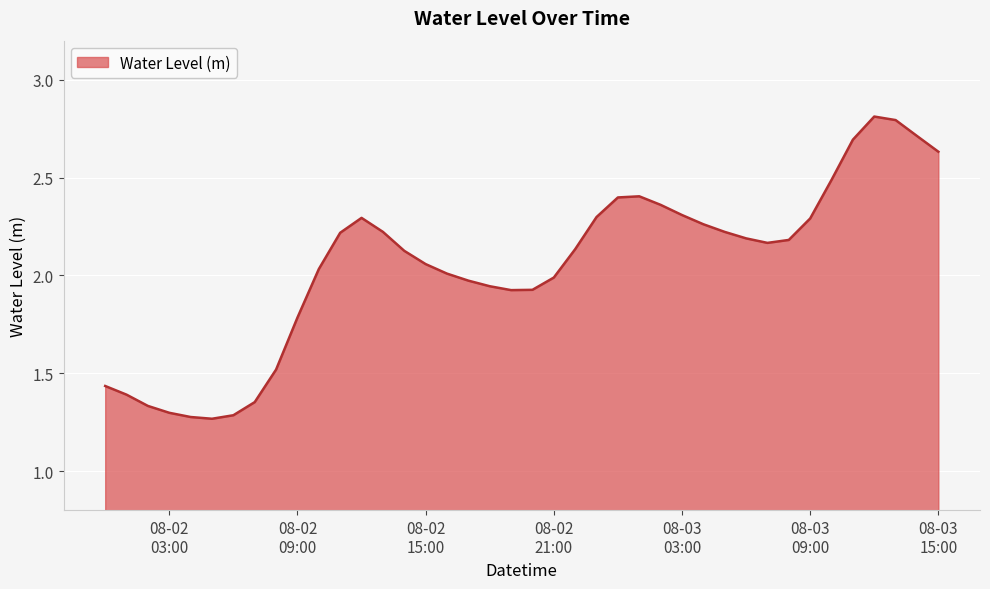

How many lines are shown in the chart?

1